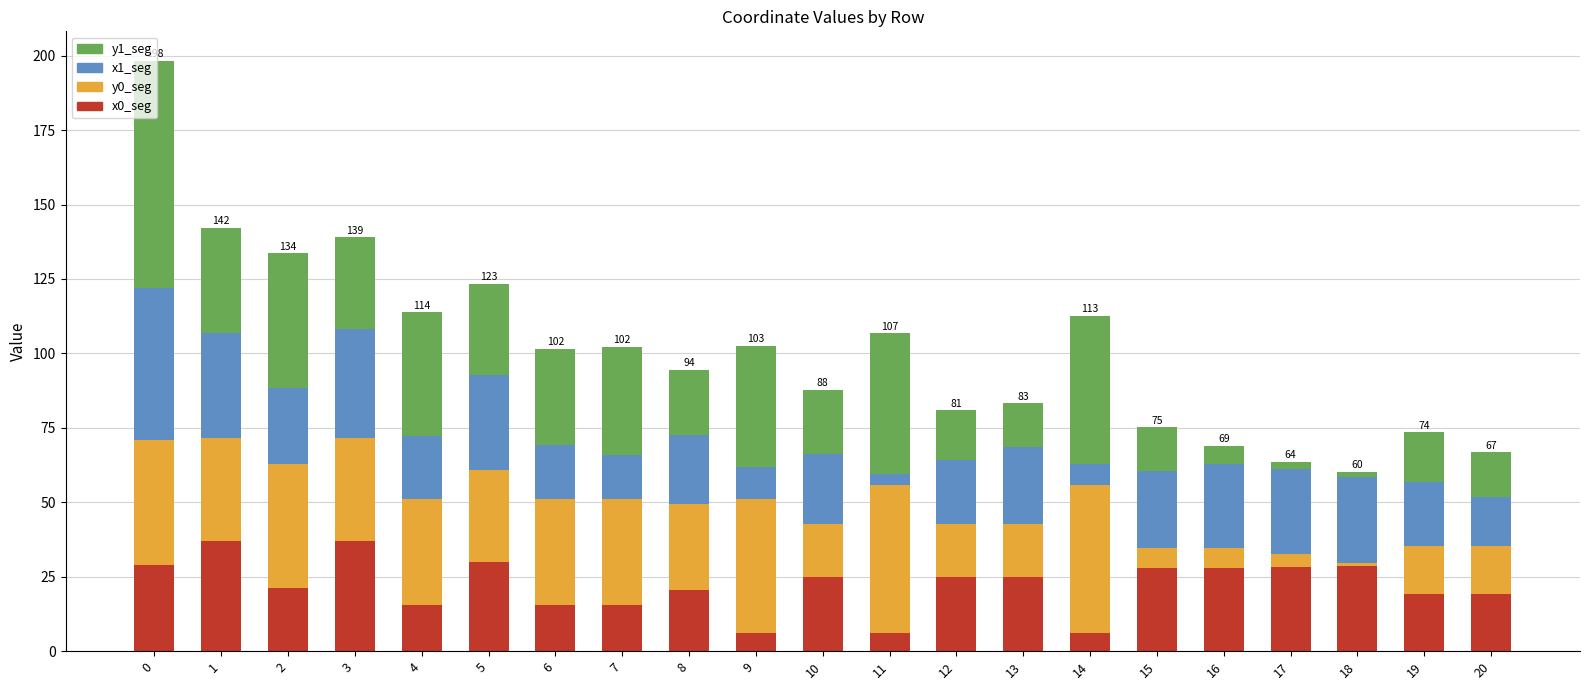

What is the difference between the maximum and minimum values in the x0_seg series?

31.0